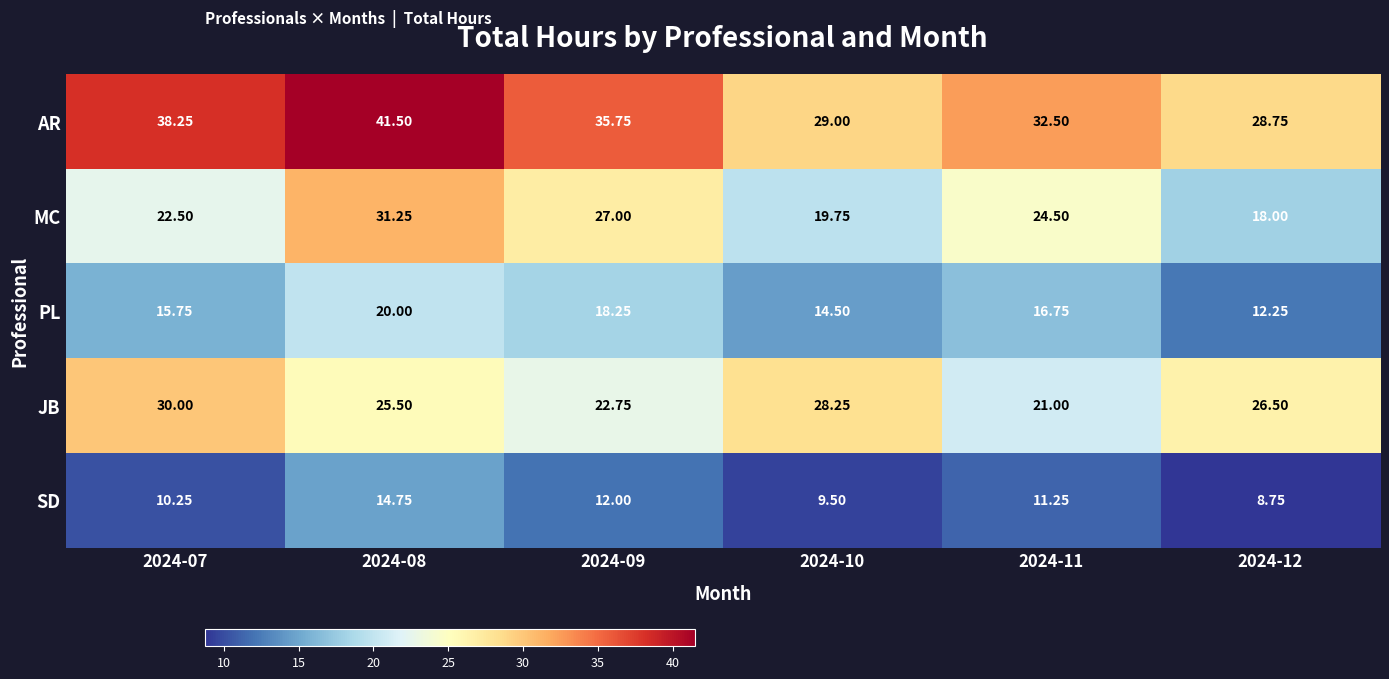

Which series has the largest range (max minus min)?

MC